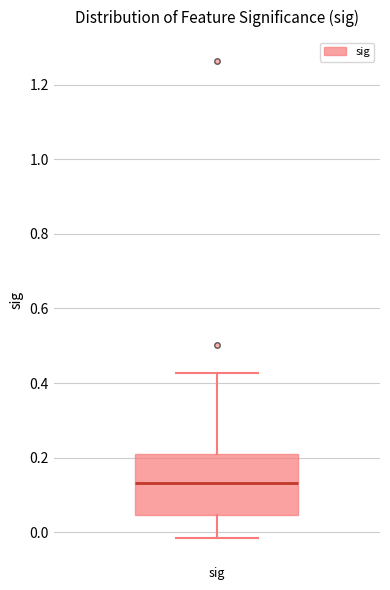

Where does the upper whisker of the box for sig end on the y-axis? The values are not printed on the chart, so give them approximately, as read against the axis.

0.42